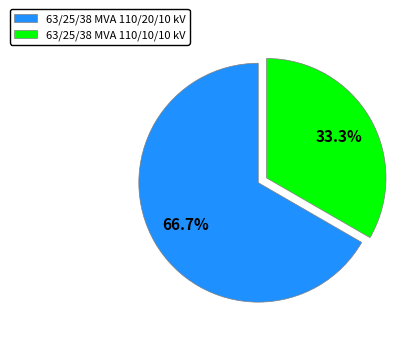

Count the number of slices in the pie.

2